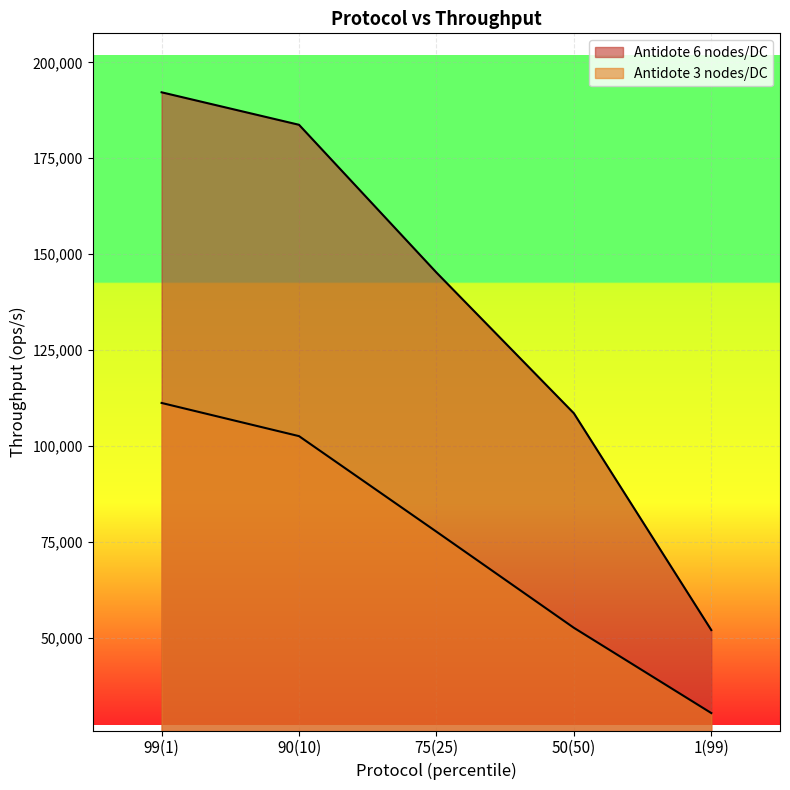

At which category does the chart reach its minimum across all series?

1(99)